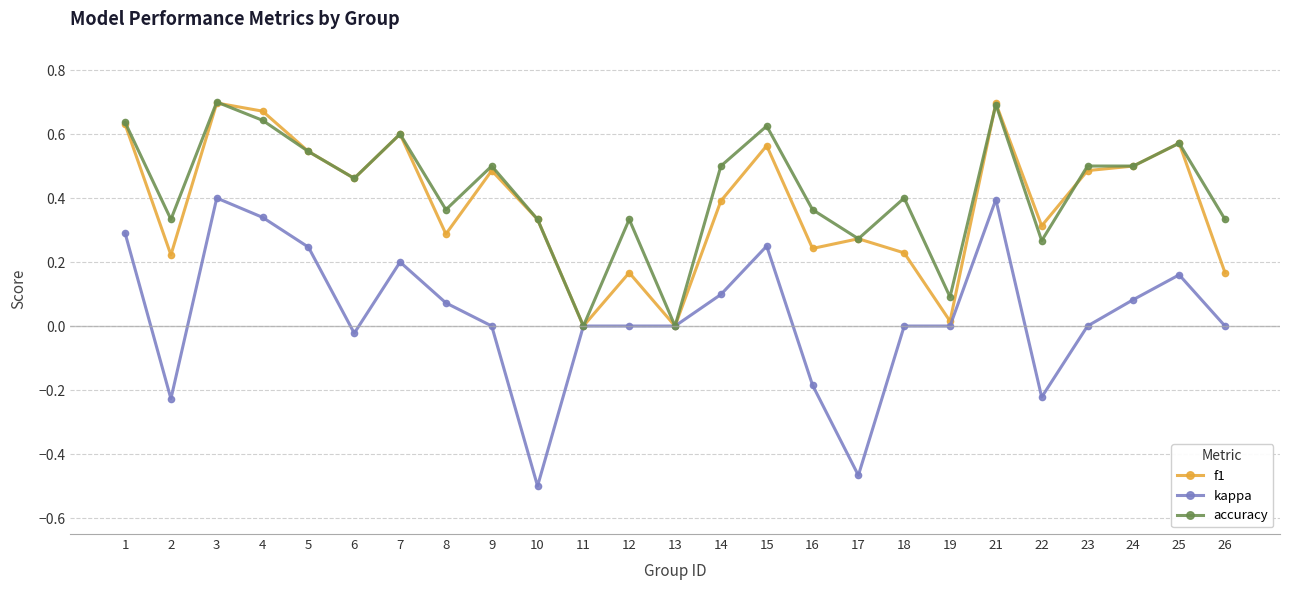

At which category does the chart reach its minimum across all series?

10